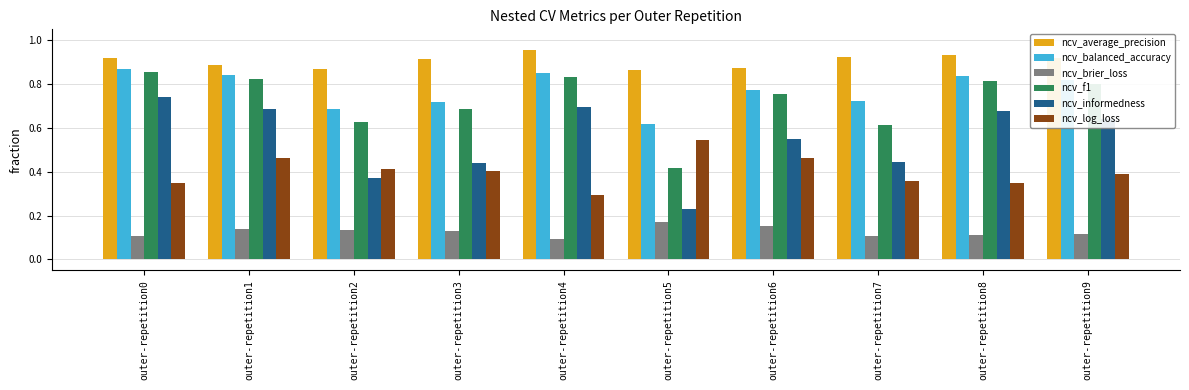

Rank the series at outer-repetition9 from highest to lowest value.

ncv_average_precision, ncv_balanced_accuracy, ncv_f1, ncv_informedness, ncv_log_loss, ncv_brier_loss